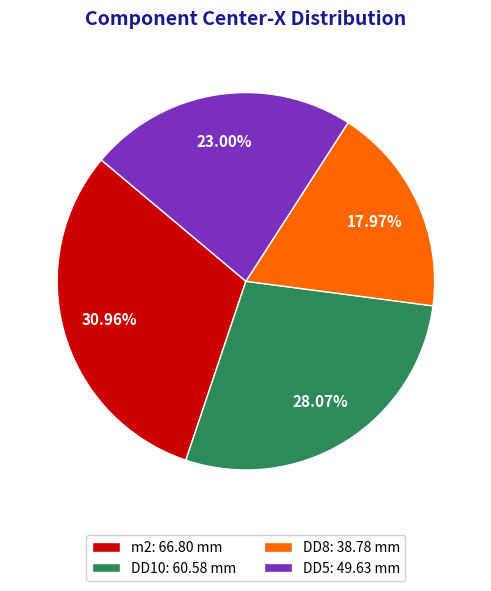

Does any single category account for the majority?

No